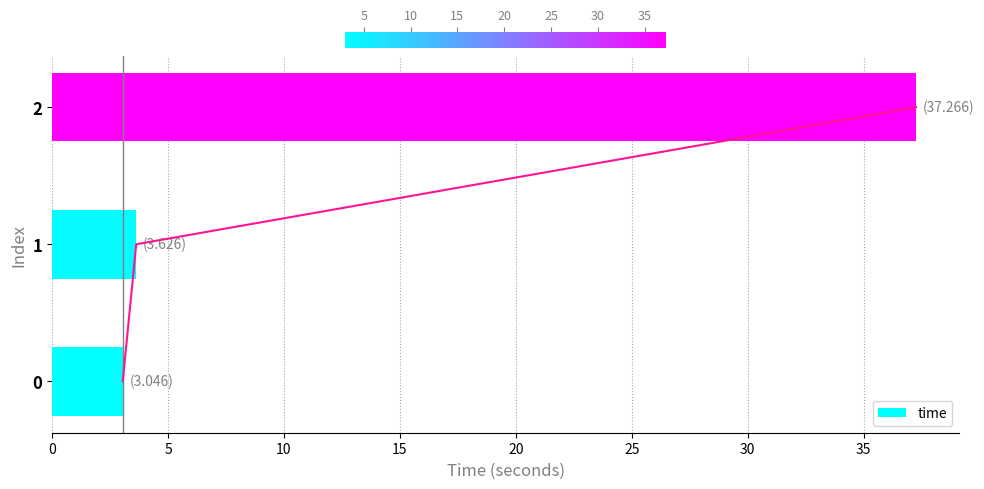

Is it true that time equals 4.9 at 1?

False